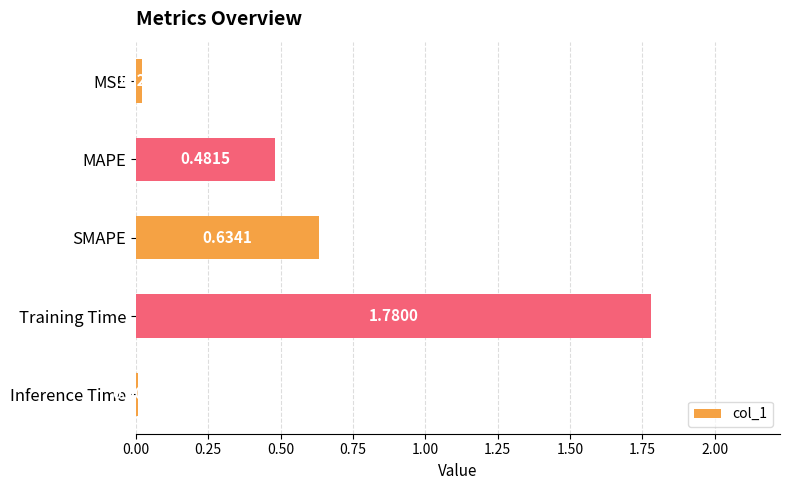

What is the sum of all values?

2.9